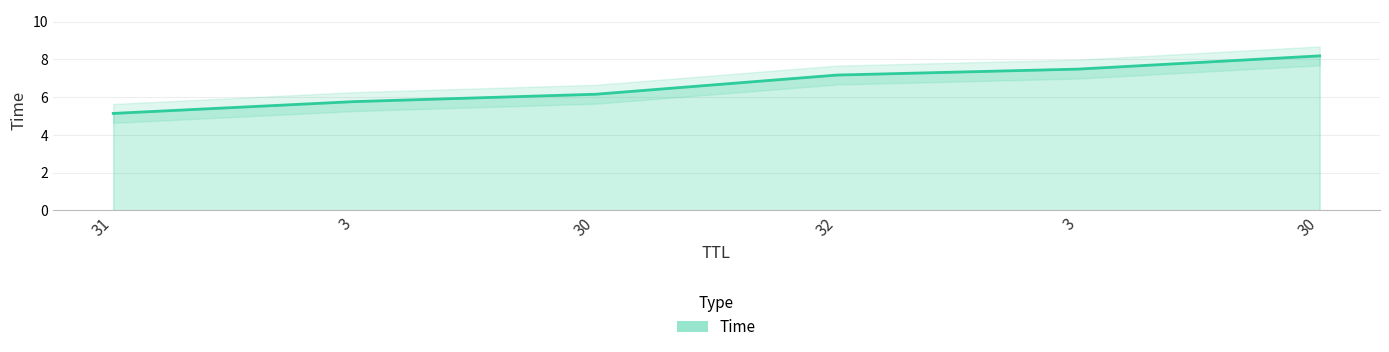

Does the chart have visible grid lines?

Yes